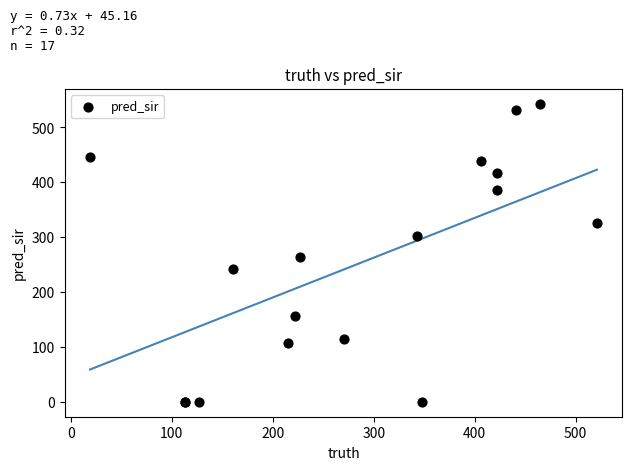

What Y value in the scatter plot is closest to 271?

263.0